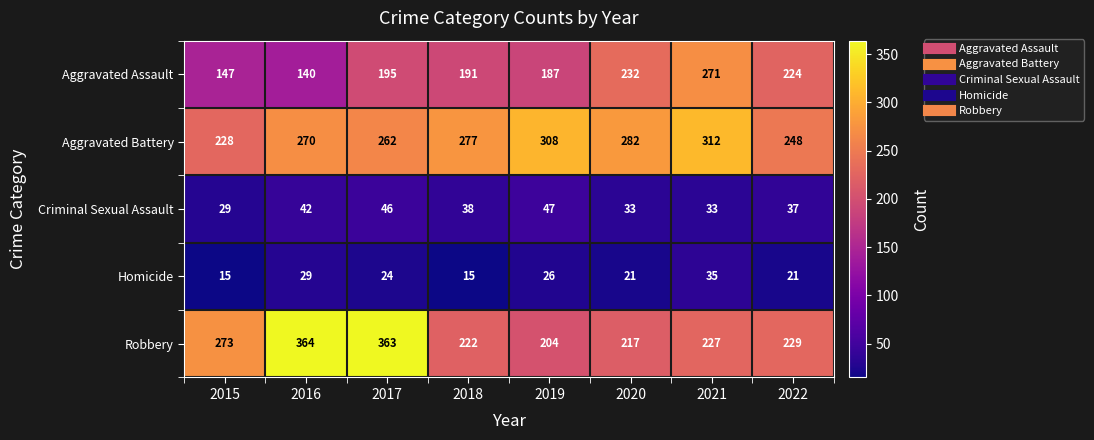

What is the total value across all series at 2021?

878